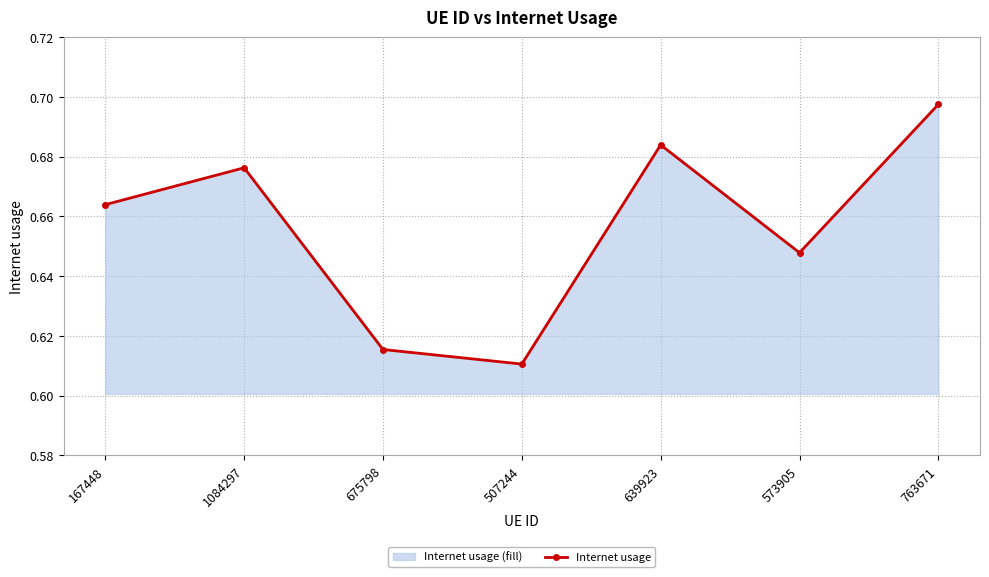

What is the smallest value displayed?

0.6